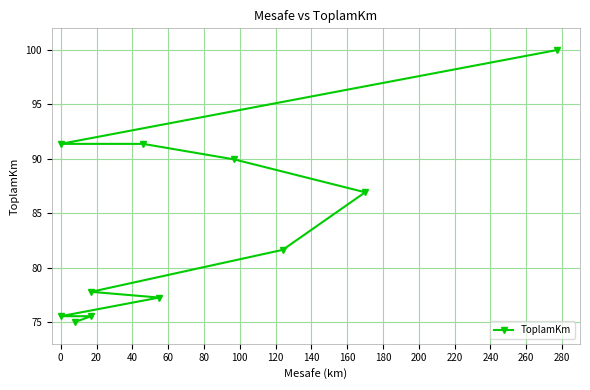

What is the minimum value shown in the chart?

75.0